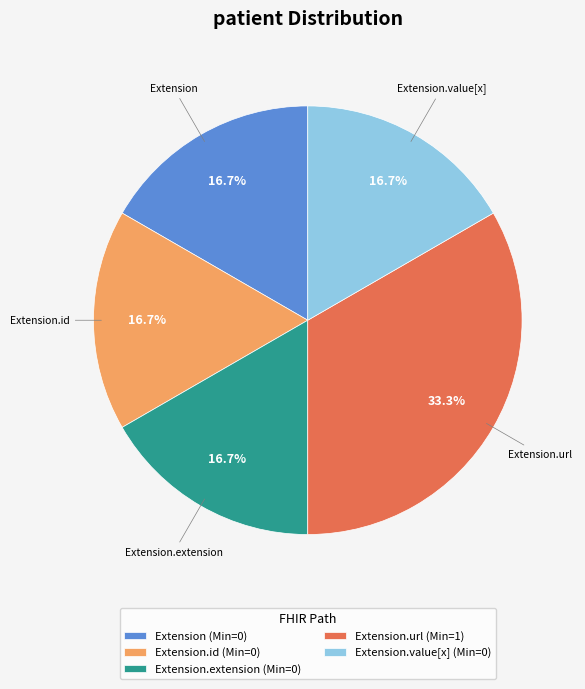

What is the largest slice in the pie chart?

Extension.url (Min=1)